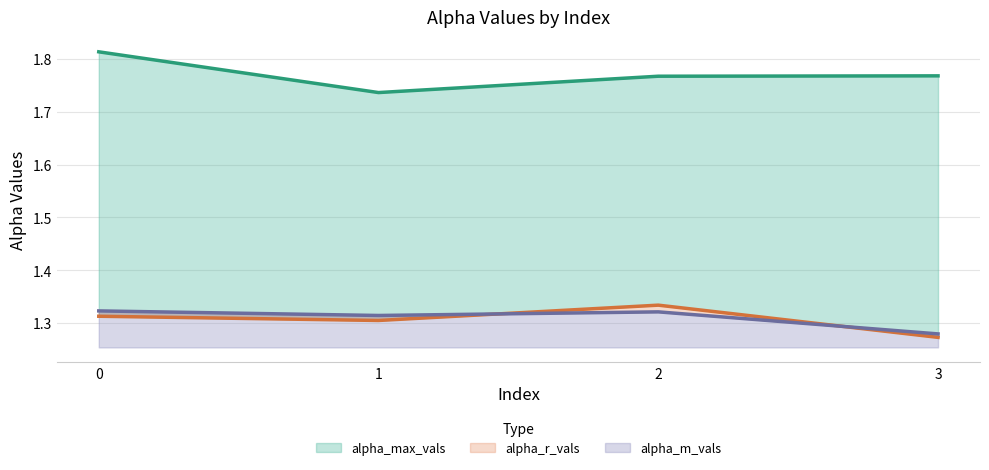

What is the greatest value displayed?

1.8